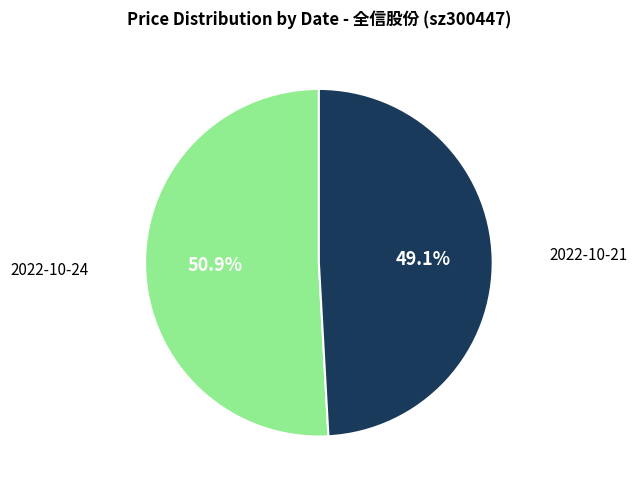

Does any single category account for the majority?

Yes